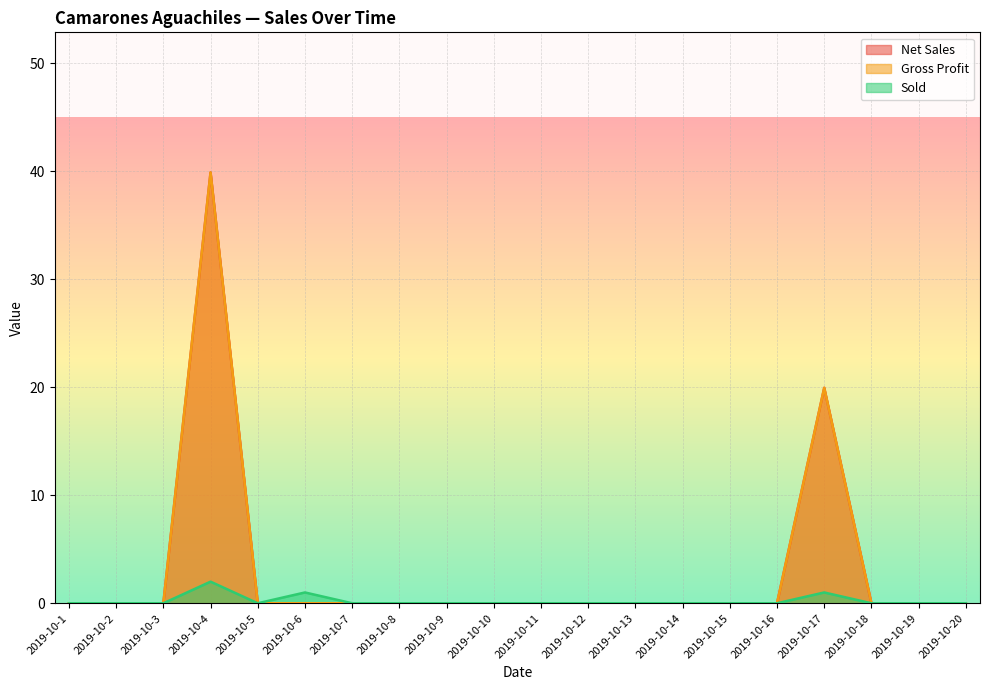

Rank the series by their maximum value, from lowest to highest.

Sold, Net Sales, Gross Profit